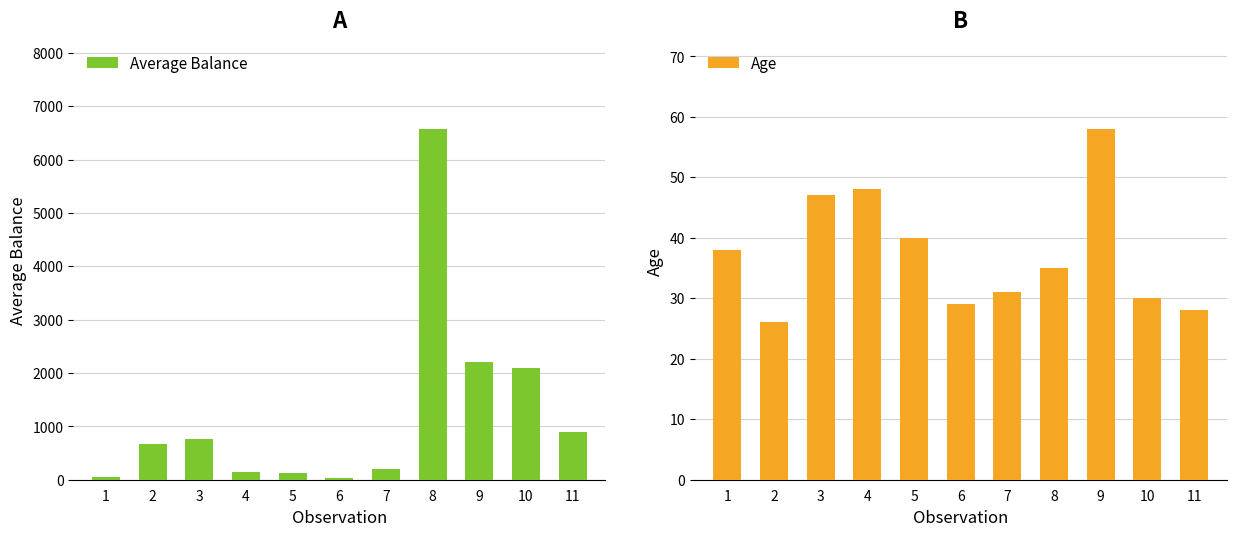

How many bars are there in total?

22